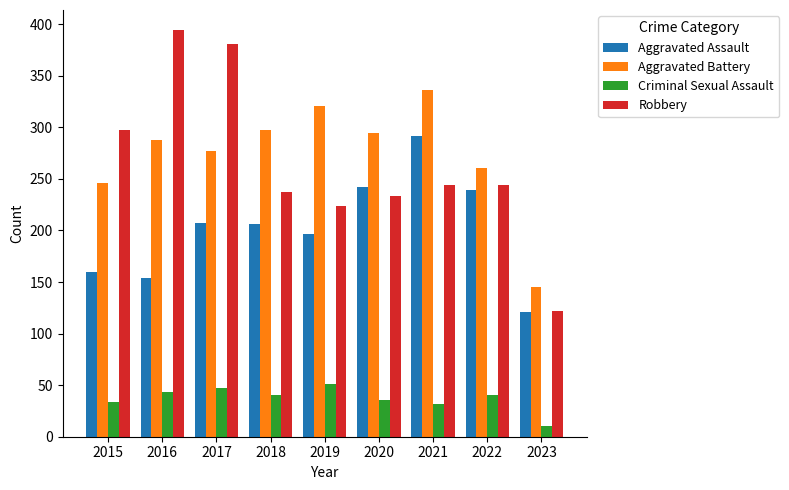

What is the sum of the Robbery values at 2015 and 2020?

530